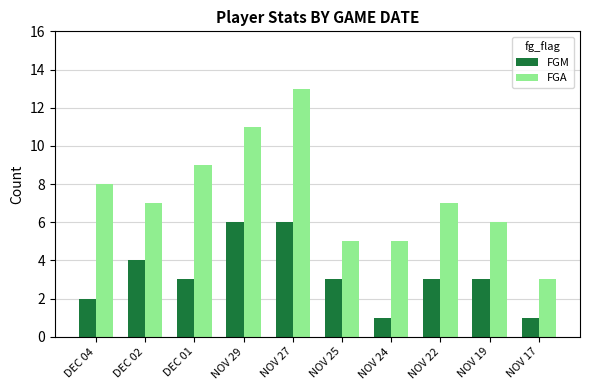

At how many categories does at least one series exceed 1?

10